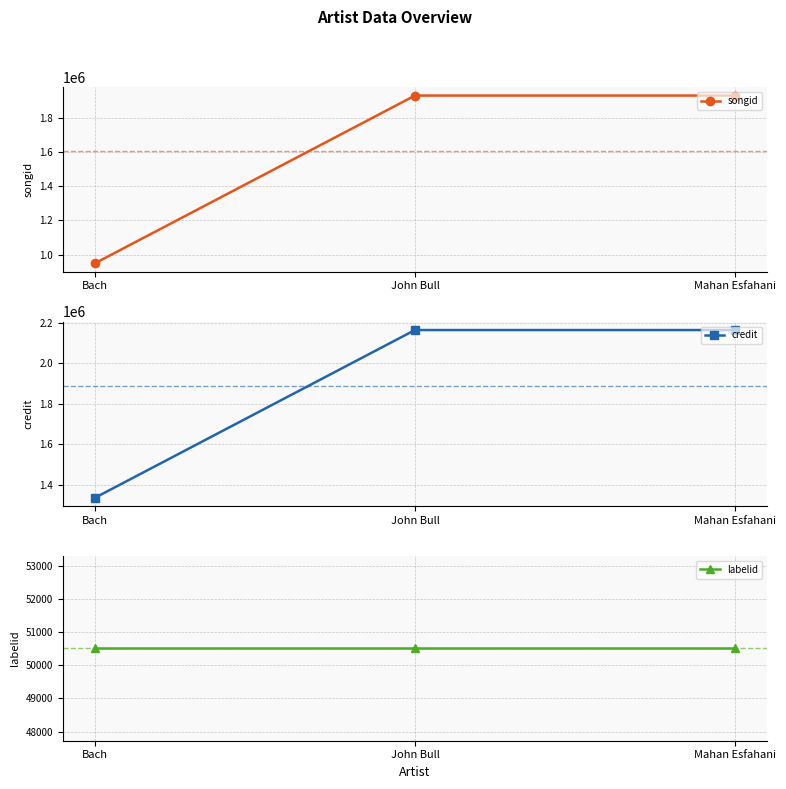

How many series are shown in this chart?

3